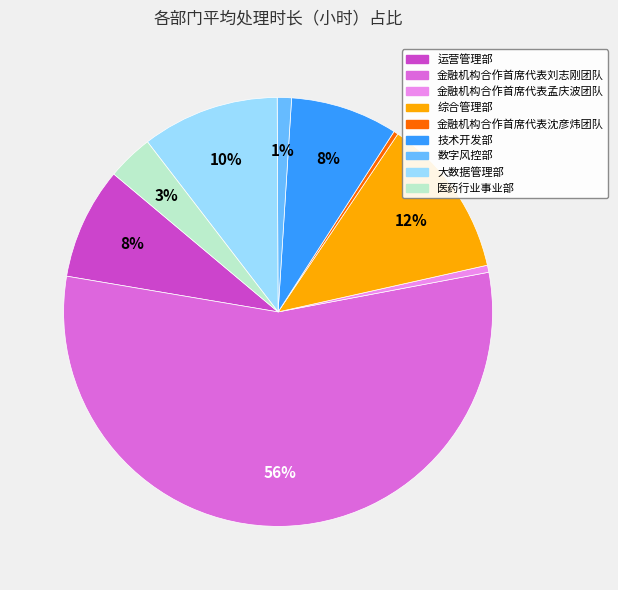

Which has a higher value, 运营管理部 or 大数据管理部?

大数据管理部